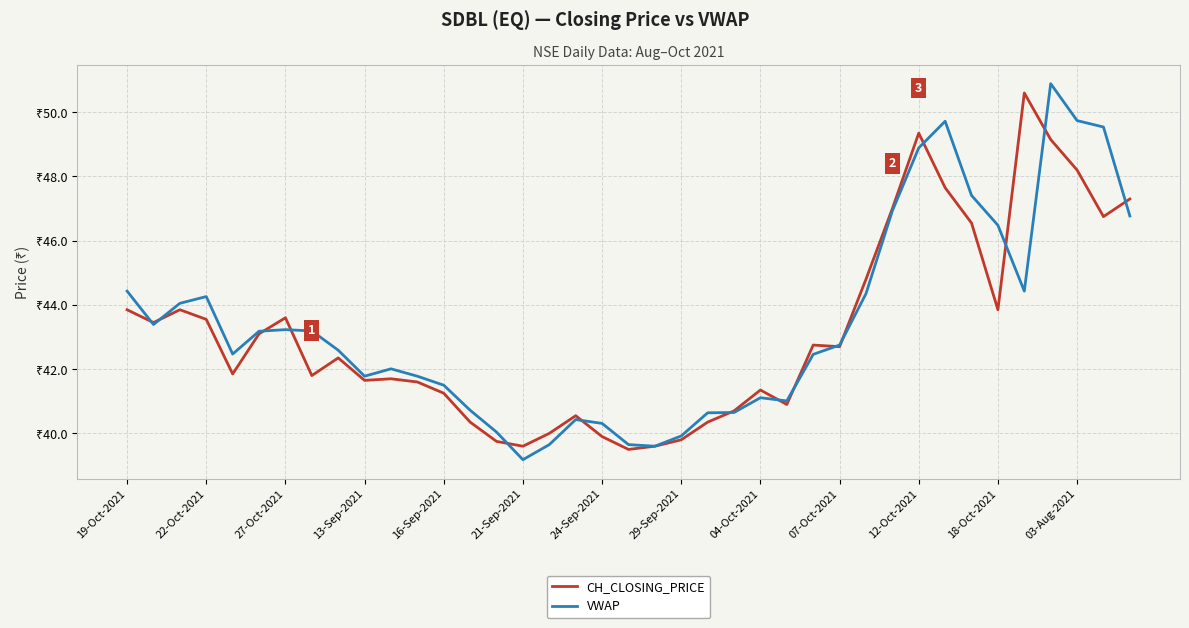

What are all the series names shown in the legend?

CH_CLOSING_PRICE, VWAP